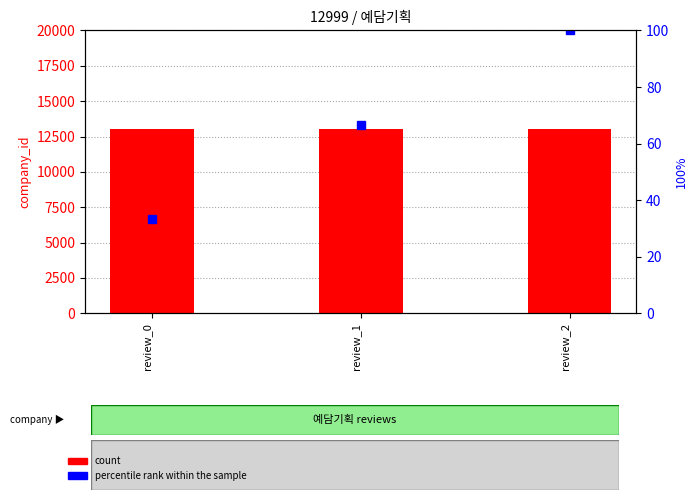

List the series in order of their peak value, highest first.

company_id, percentile rank within the sample